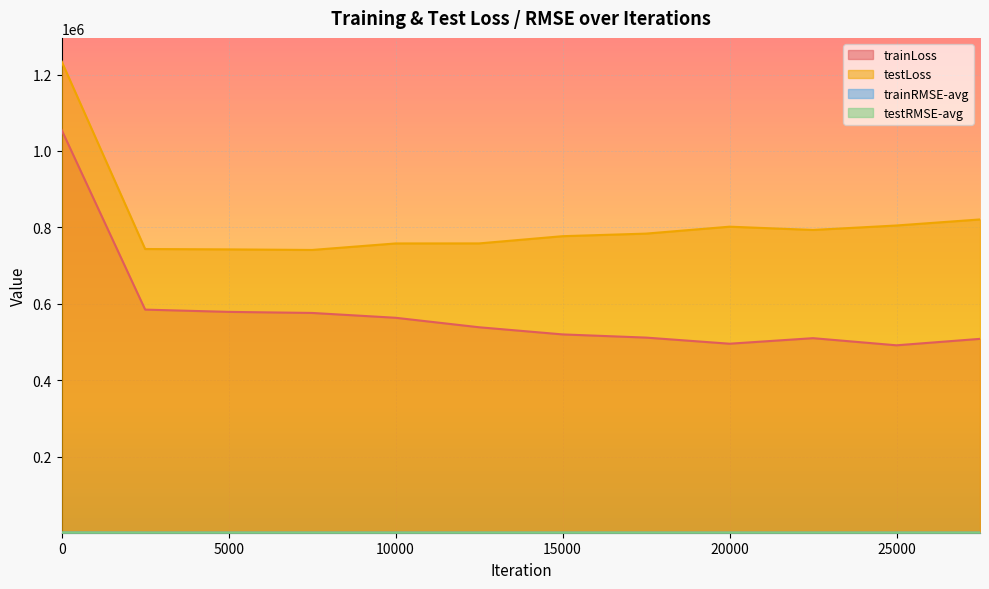

In trainLoss, how many points are higher than both neighbors (excluding endpoints)?

1